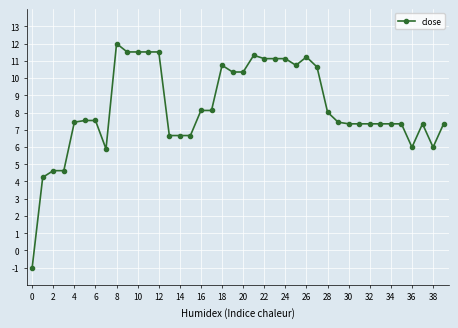

What is the smallest value displayed?

-1.0